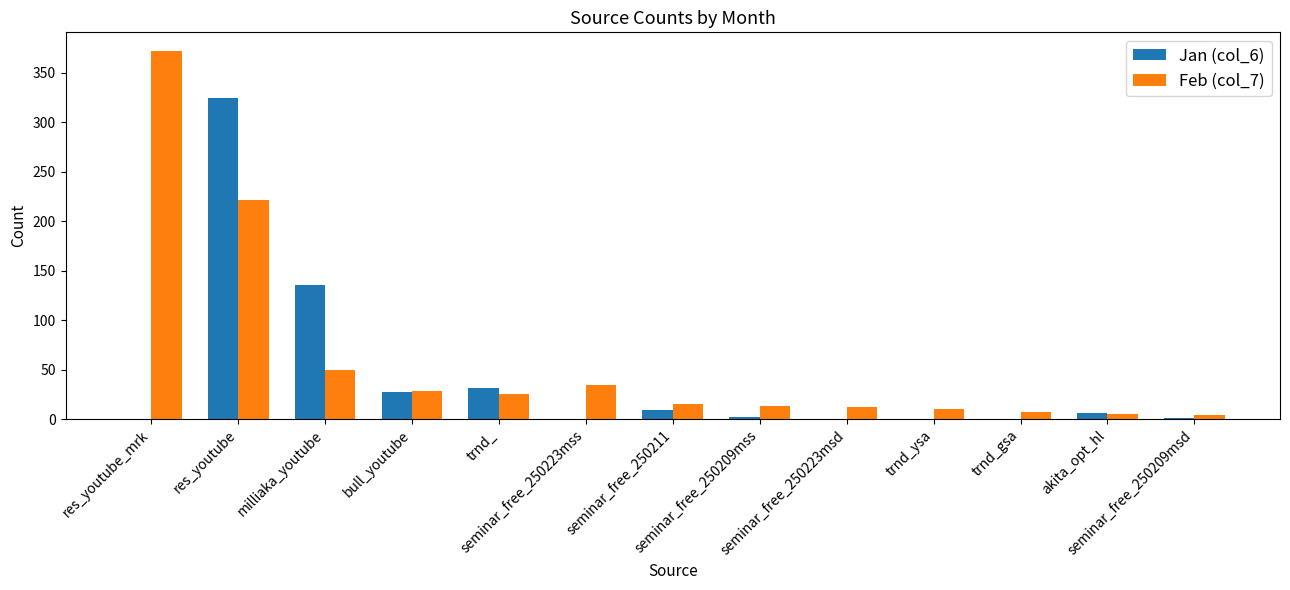

What is the sum of the Feb (col_7) values at seminar_free_250223msd and trnd_?

37